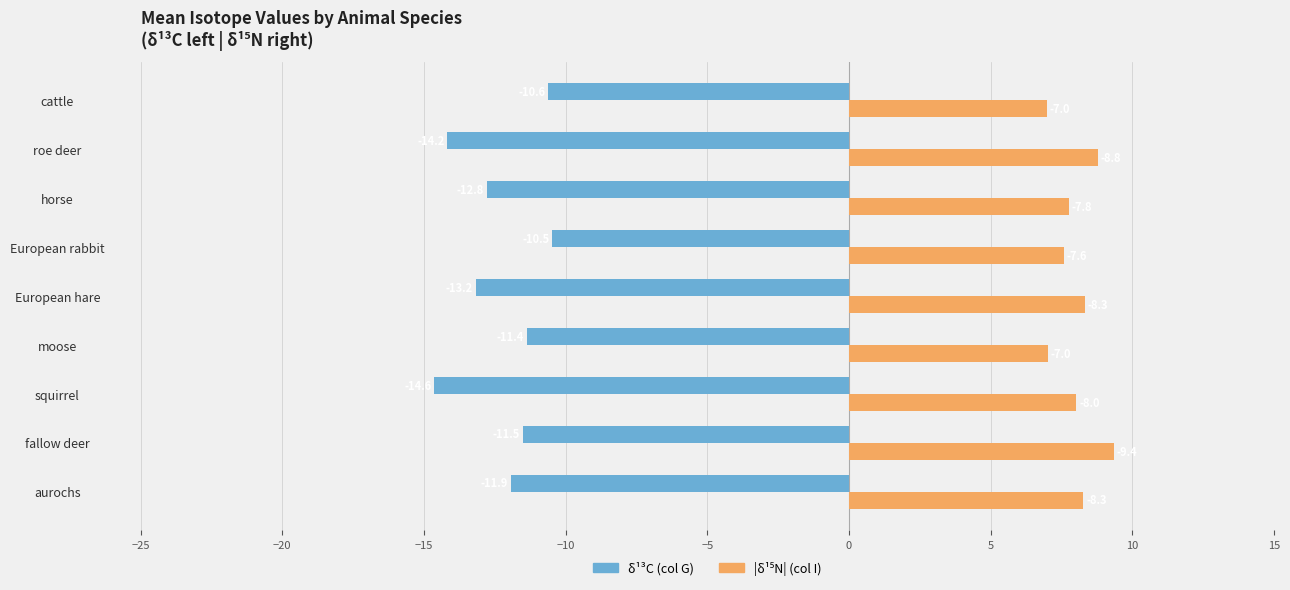

Which category has the highest value across all series?

fallow deer